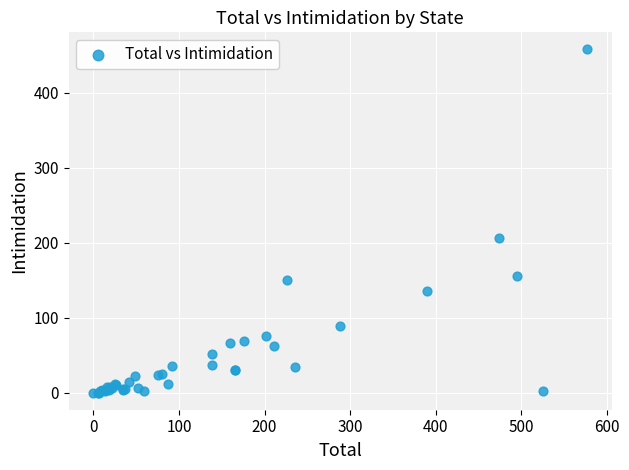

What Y value in the scatter plot is closest to 229?

207